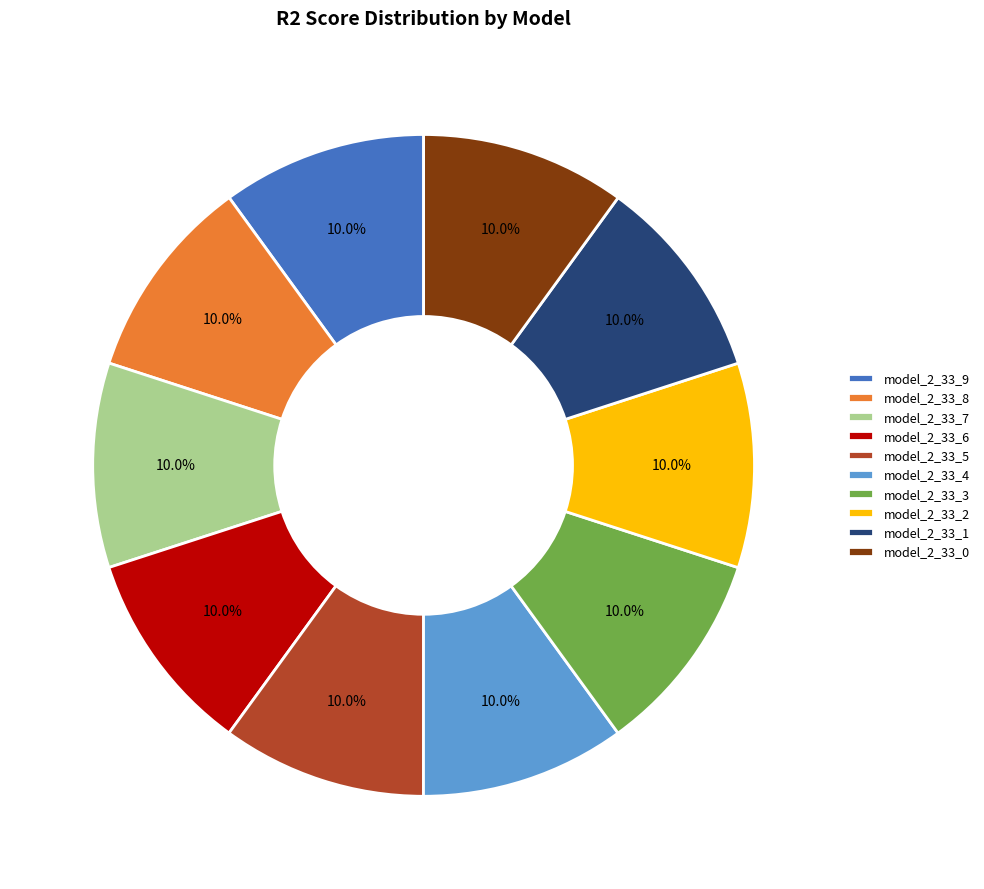

Combined, what portion of the pie is model_2_33_5 and model_2_33_4?

20.0%